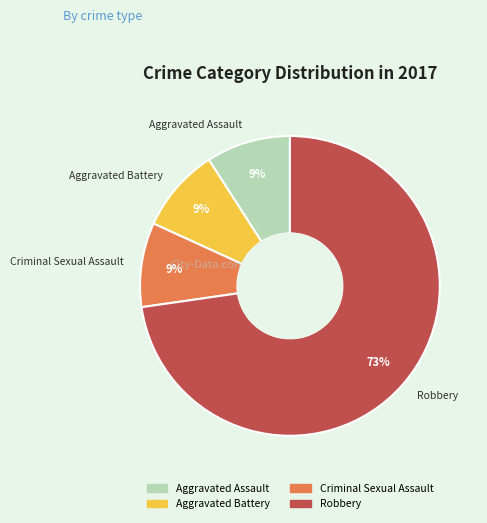

To the nearest percent, what is the average slice percentage?

25%